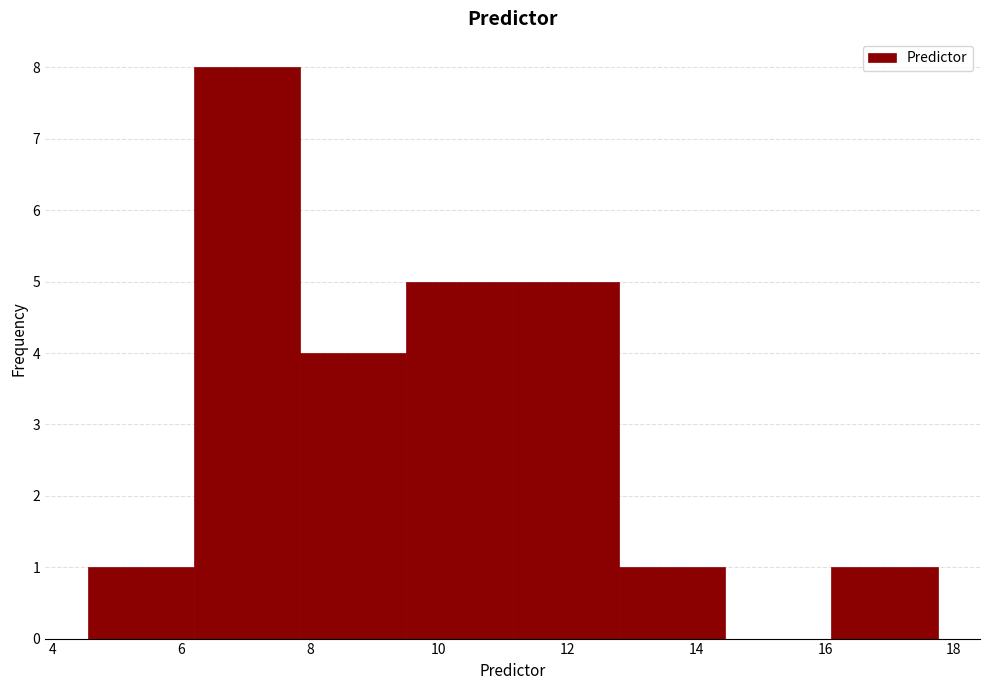

Reading left to right, transcribe this chart: for each bar, give the range it covers on the x-axis and its height. Neither the bar edges nor the heights are printed on the chart, so give them approximately, as read against the axes.

4.6 to 6.2: 1
6.2 to 7.8: 8
7.8 to 9.4: 4
9.4 to 11.2: 5
11.2 to 12.8: 5
12.8 to 14.4: 1
14.4 to 16.0: 0
16.0 to 17.8: 1